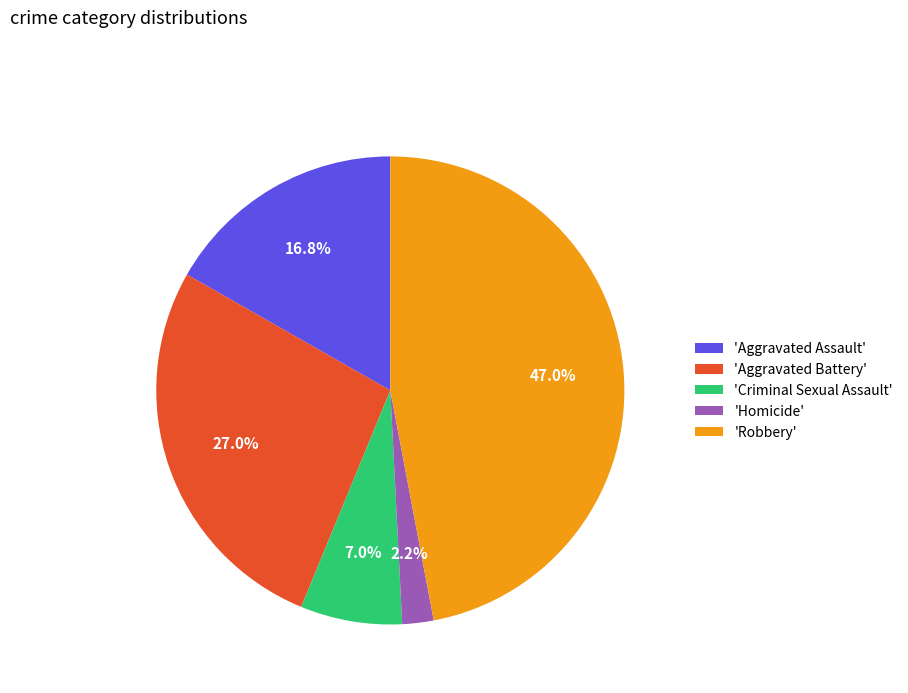

What is the total percentage of 'Criminal Sexual Assault' and 'Aggravated Assault'?

23.8%